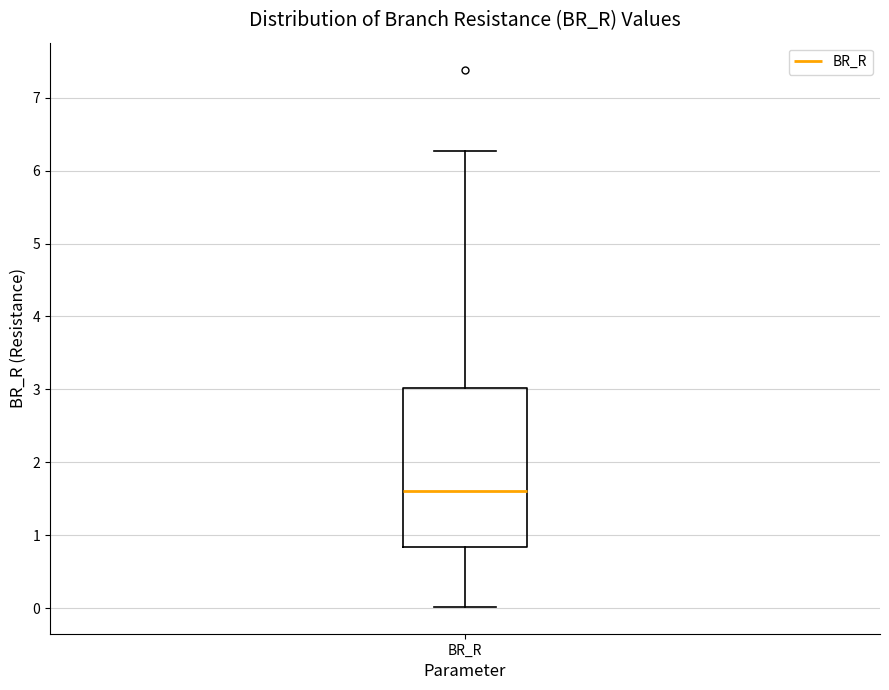

Where is the upper edge of the box for BR_R on the y-axis? The values are not printed on the chart, so give them approximately, as read against the axis.

3.0